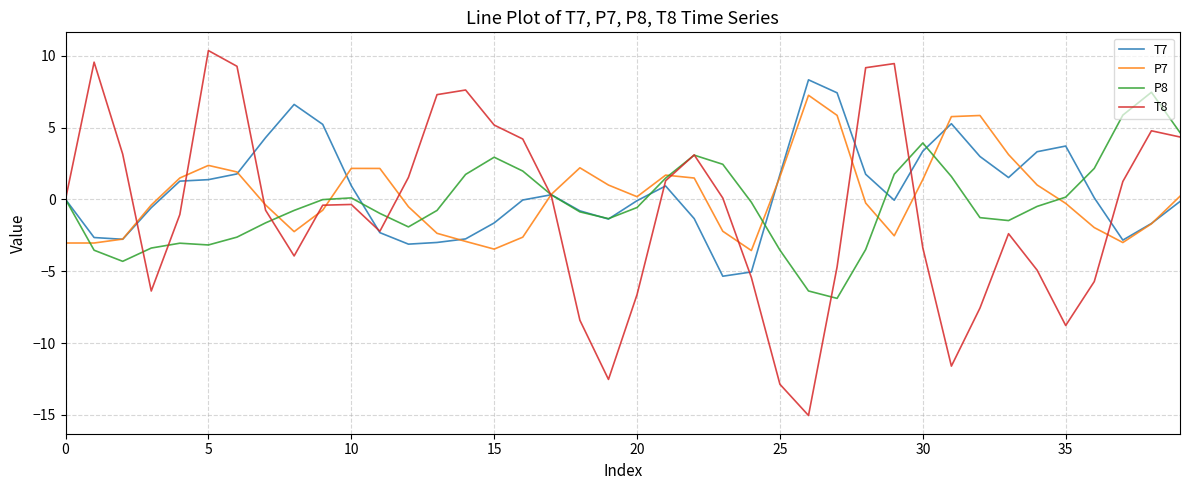

What is the maximum value shown in the chart?

10.4